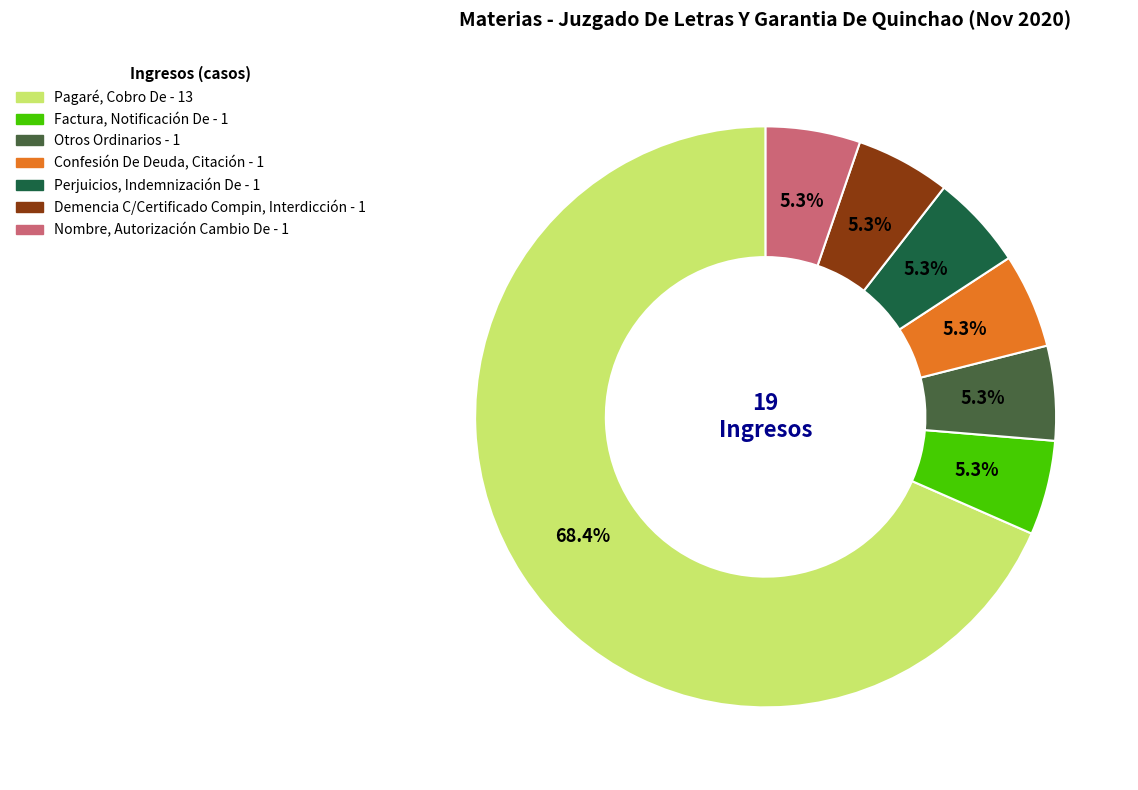

How much of the chart is everything except Nombre, Autorización Cambio De?

94.7%